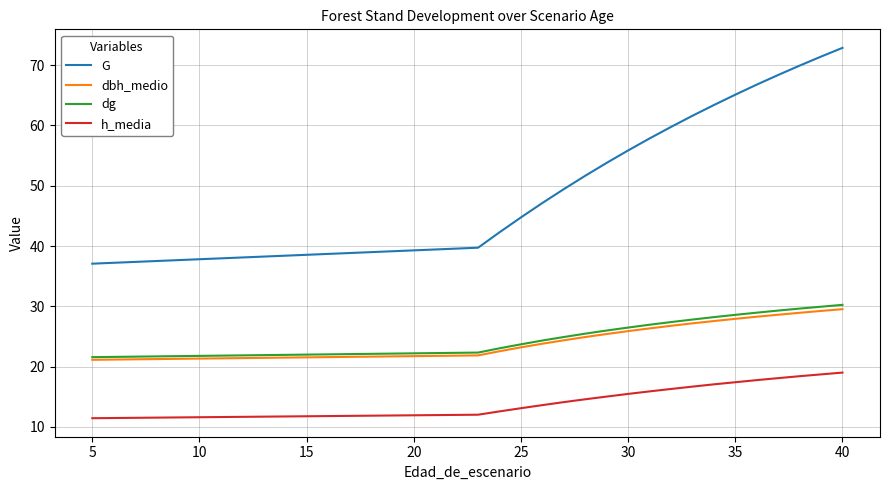

How many lines are shown in the chart?

4